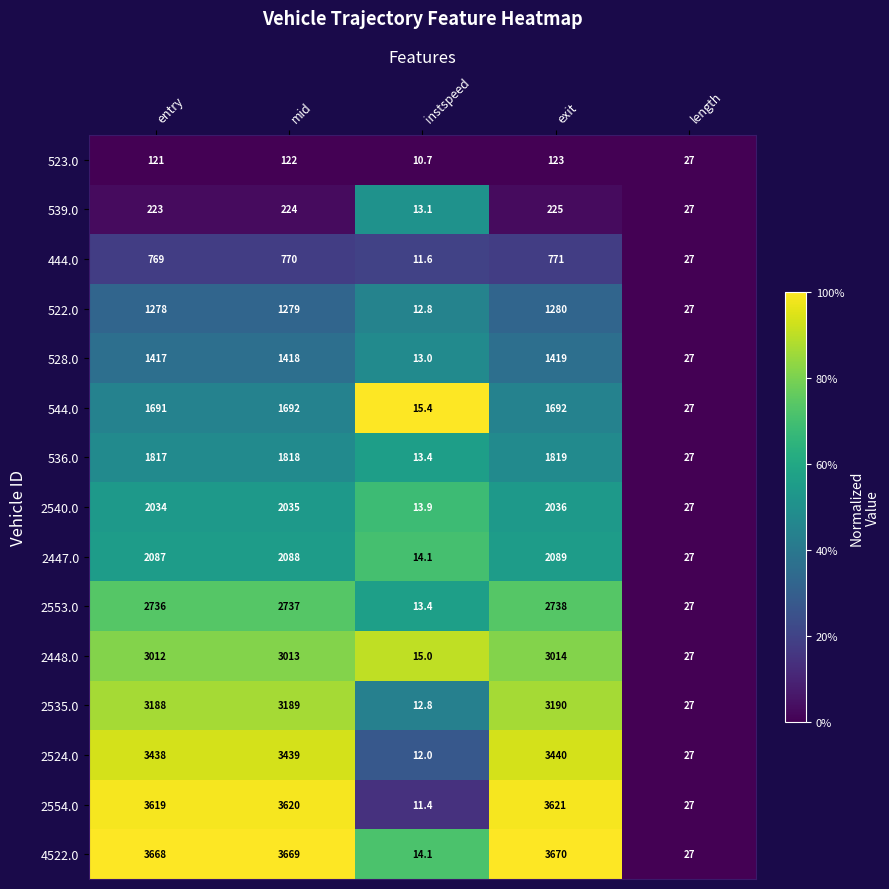

What is the average value of the 2524.0 series?

2071.2